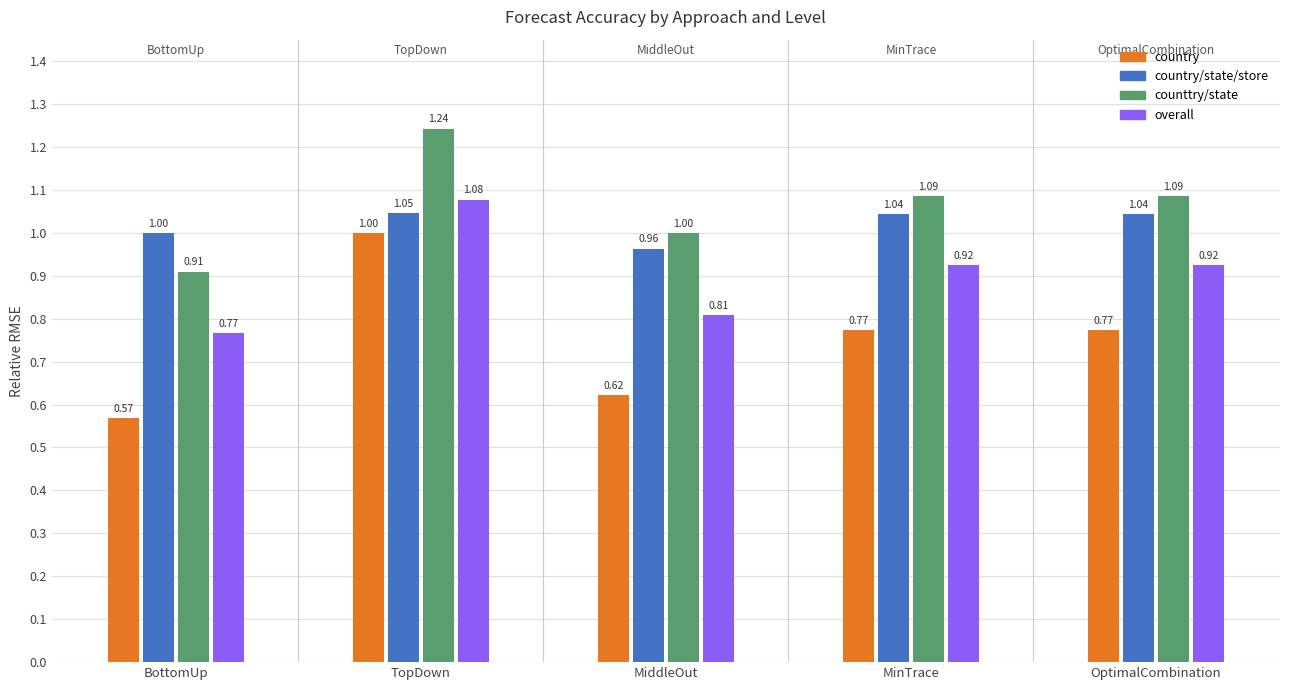

The country/state/store series shows 0.5 at OptimalCombination. True or false?

False